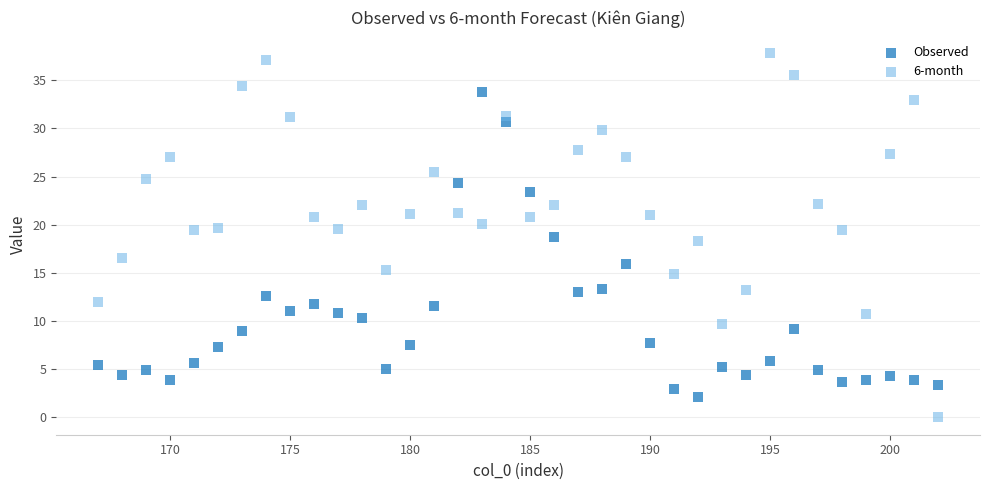

Which series reaches the maximum Y coordinate?

6-month